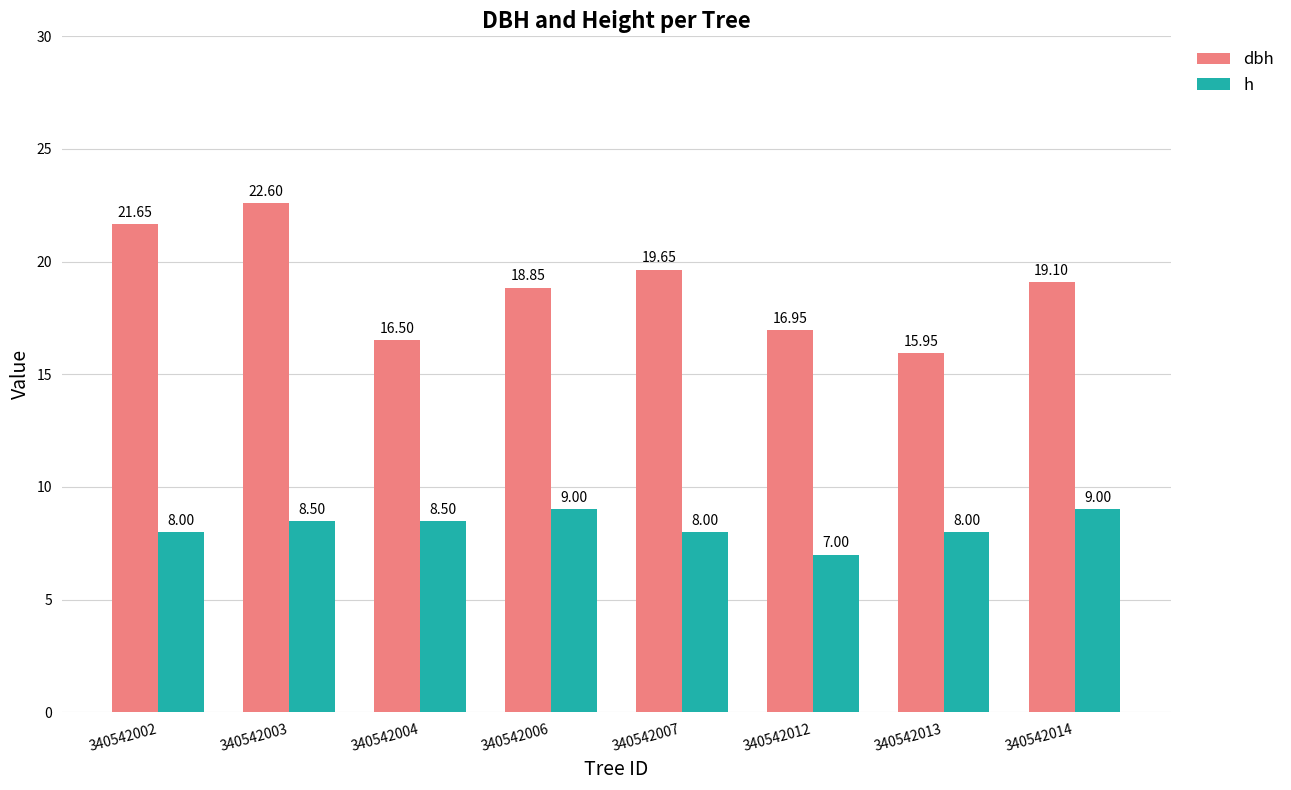

What is the value of the h bar at the 5th from the left?

8.0